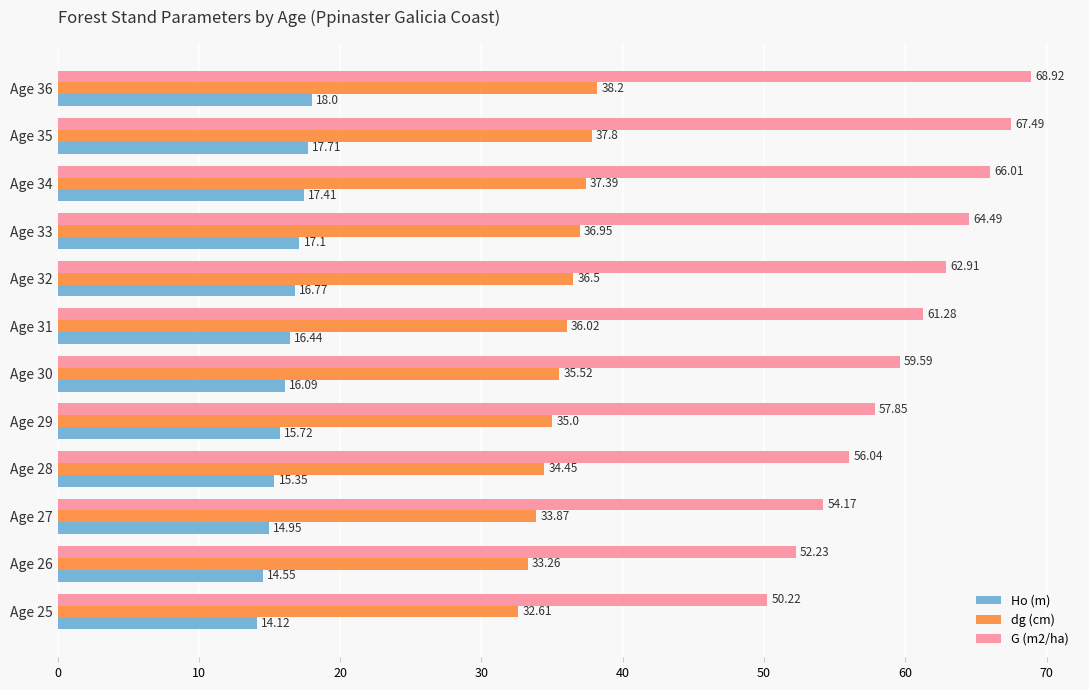

Rank the series by their maximum value, from lowest to highest.

Ho (m), dg (cm), G (m2/ha)